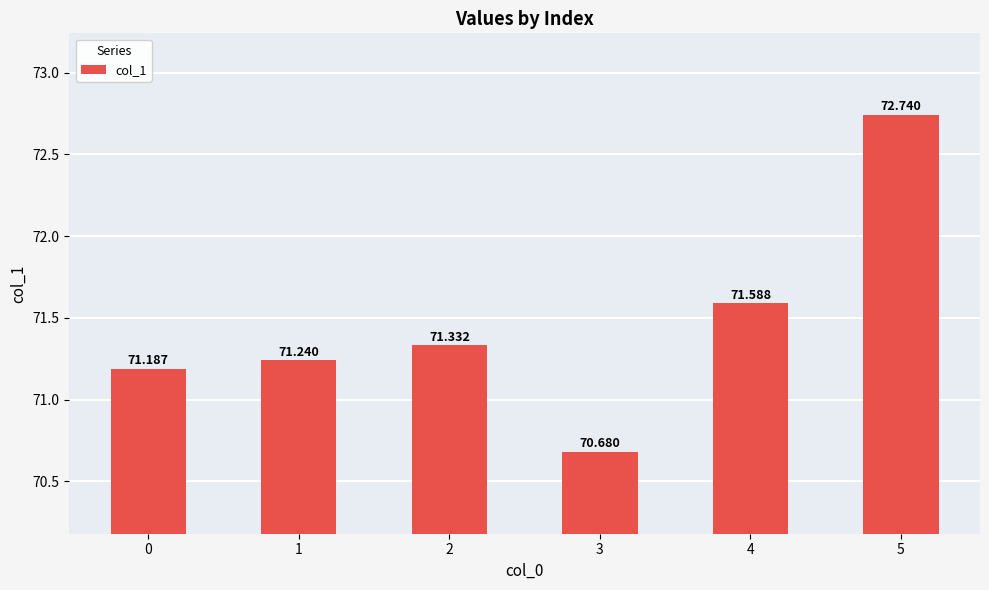

How many values are below 71?

1